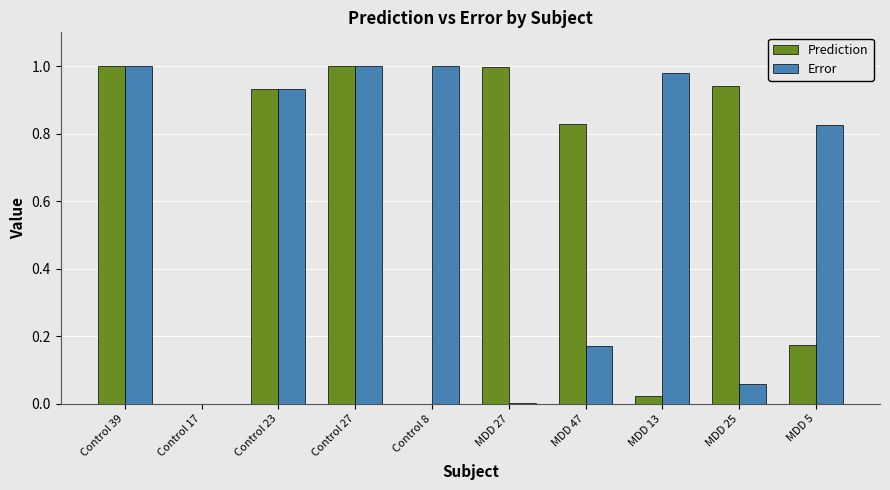

Is it true that Prediction equals 1.6 at Control 39?

False